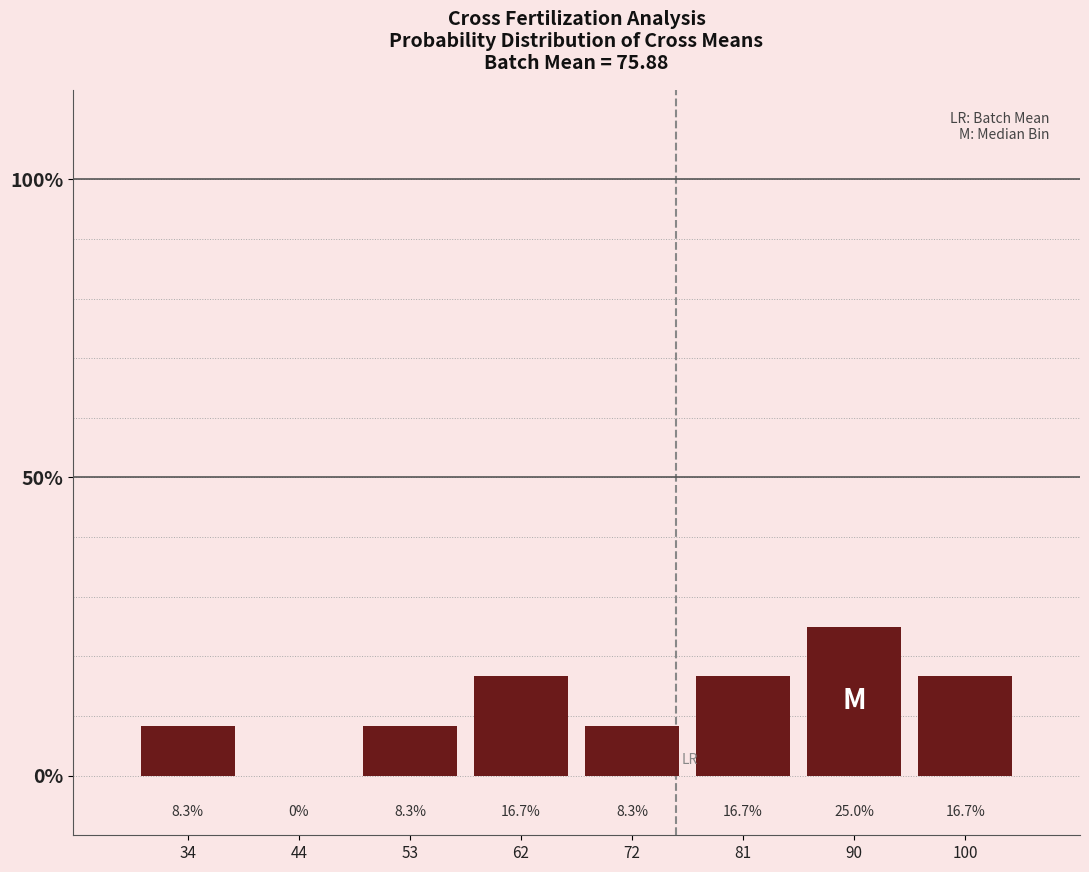

Reading left to right, what are all the values shown in this chart?

34=8.3	44=0.0	53=8.3	62=16.7	72=8.3	81=16.7	90=25.0	100=16.7